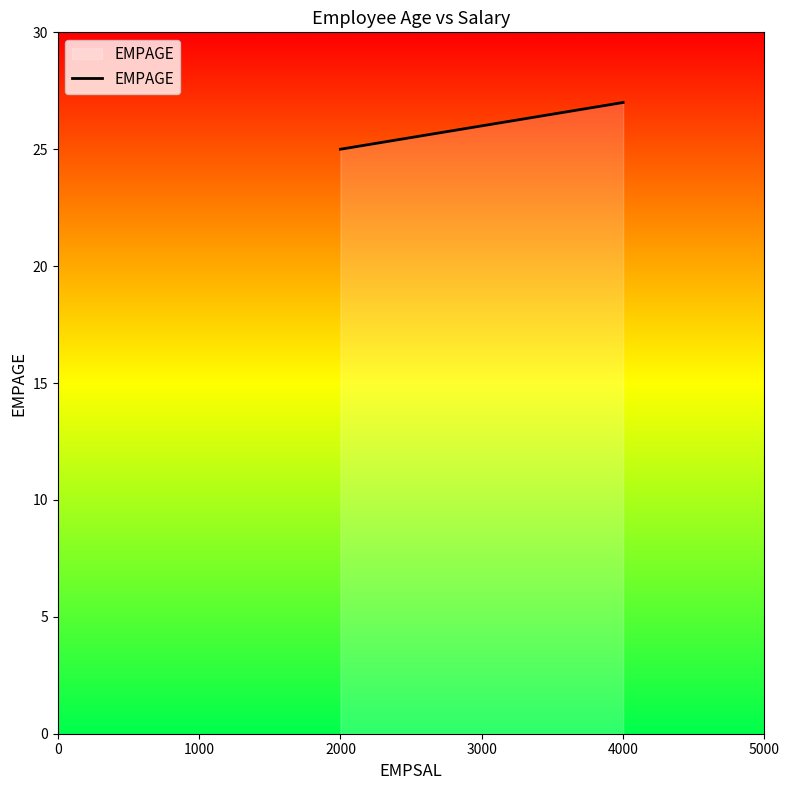

At which label is the value closest to 26?

3000